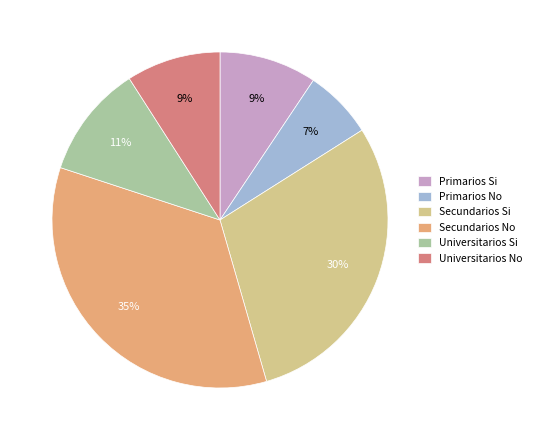

Is Primarios No the majority of the pie?

No